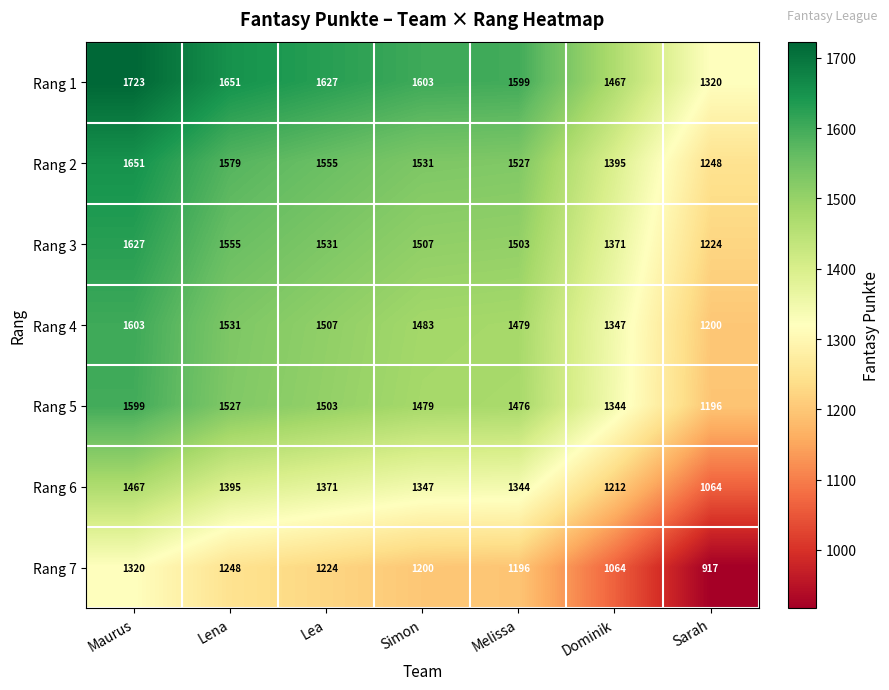

What is the sum of the Rang 4 values at Dominik and Maurus?

2950